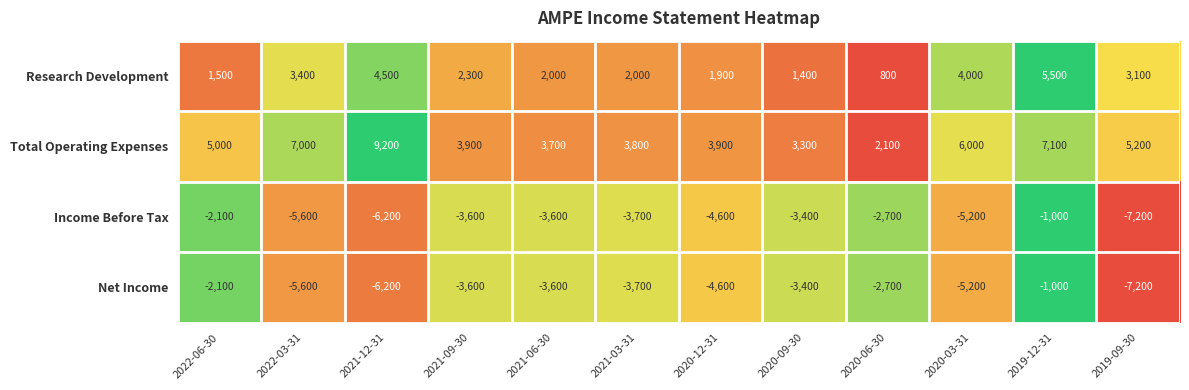

What is the difference between the Income Before Tax values at 2021-12-31 and 2019-12-31?

5200